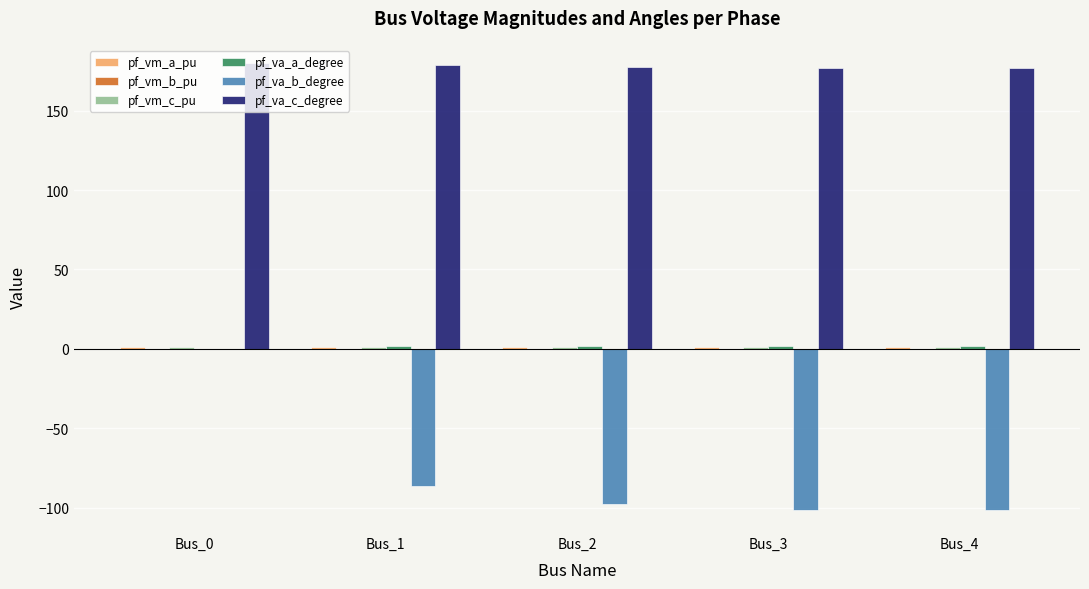

Is it true that pf_va_c_degree equals 286.3 at Bus_0?

False